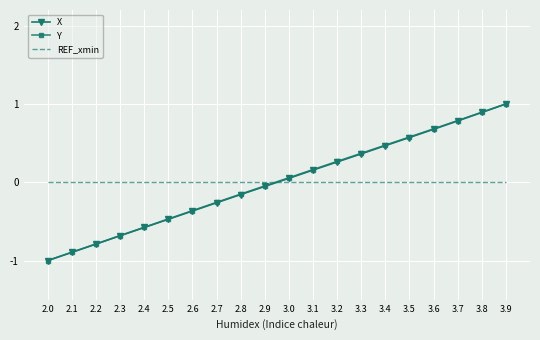

At which category is the sum across all series the highest?

3.9